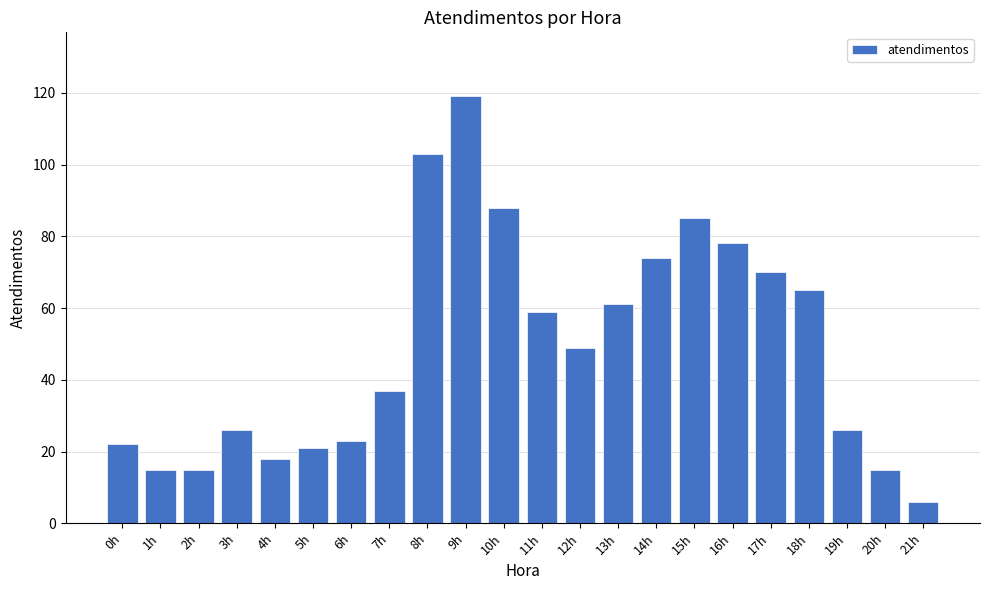

At which label is the value closest to 62?

13h